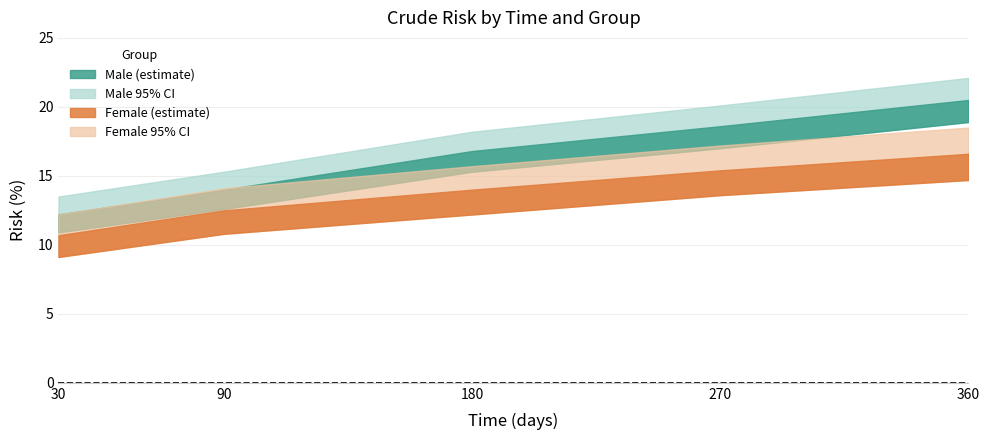

Which category has the highest value in the Female_risk series?

360